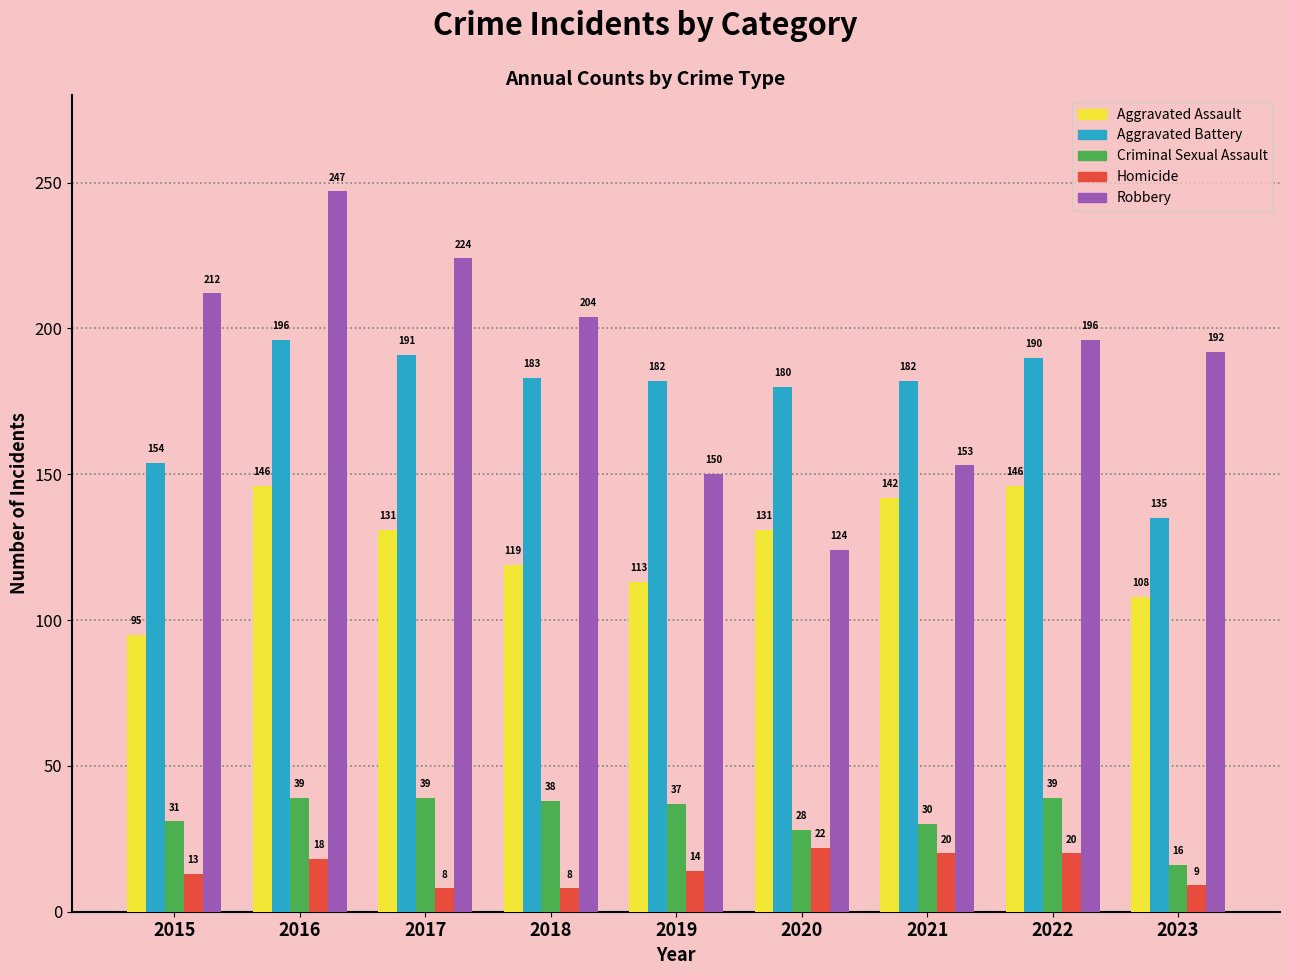

Which label corresponds to the largest value in the chart?

2016